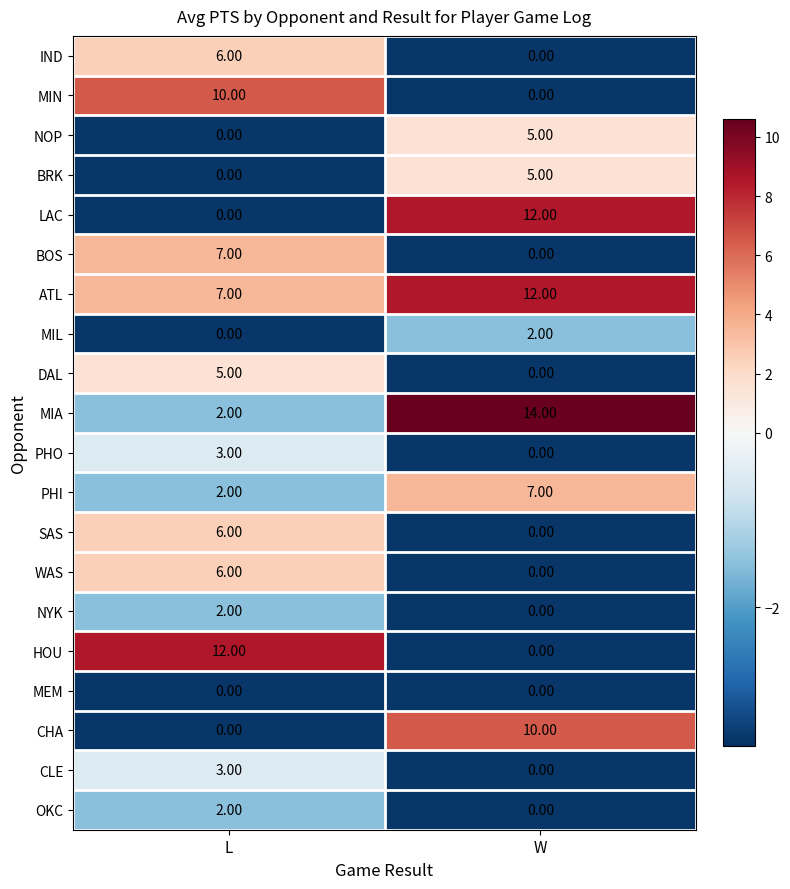

Which label corresponds to the largest value in the chart?

W